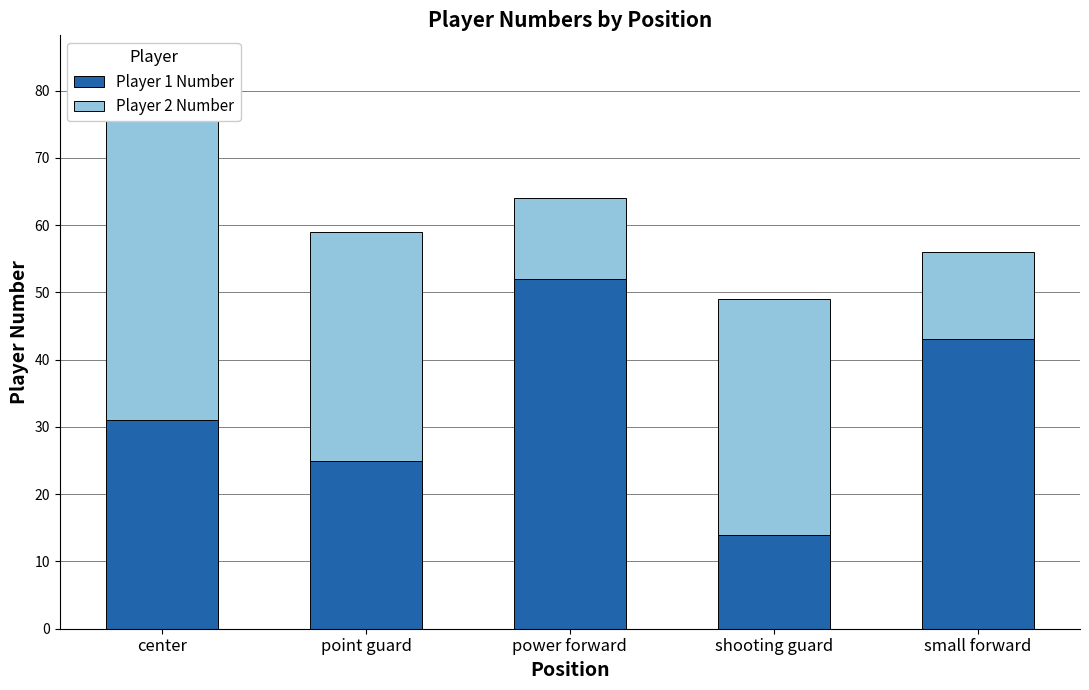

What is the difference between the maximum and minimum values in the Player 2 Number series?

41